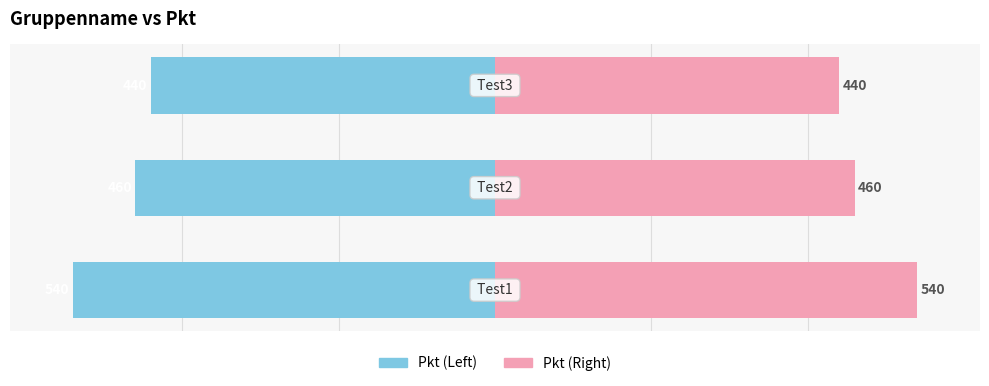

Count the number of data series in this chart.

2